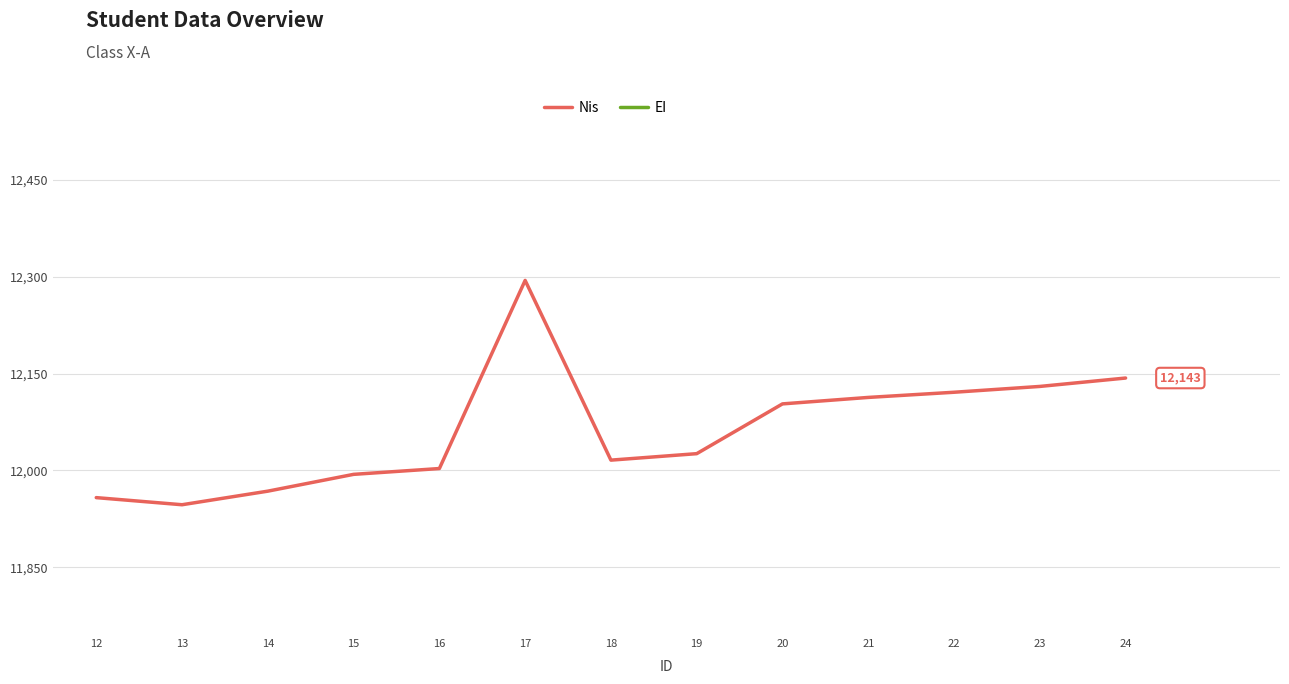

The Nis series shows 21482 at 19. True or false?

False